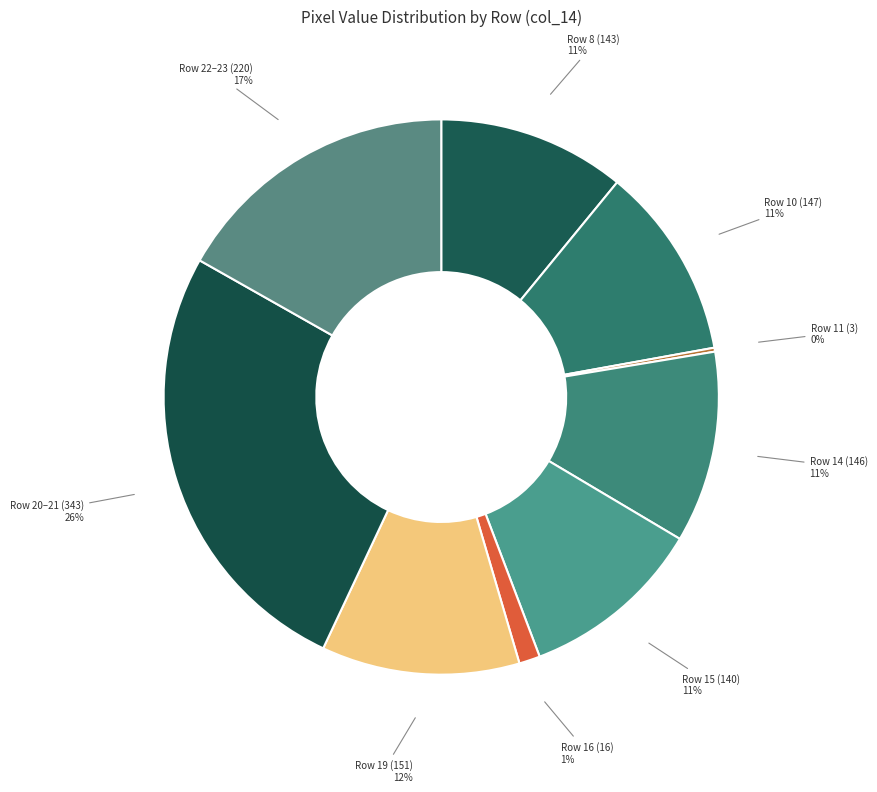

Which slice is the largest?

Row 20–21 (343)